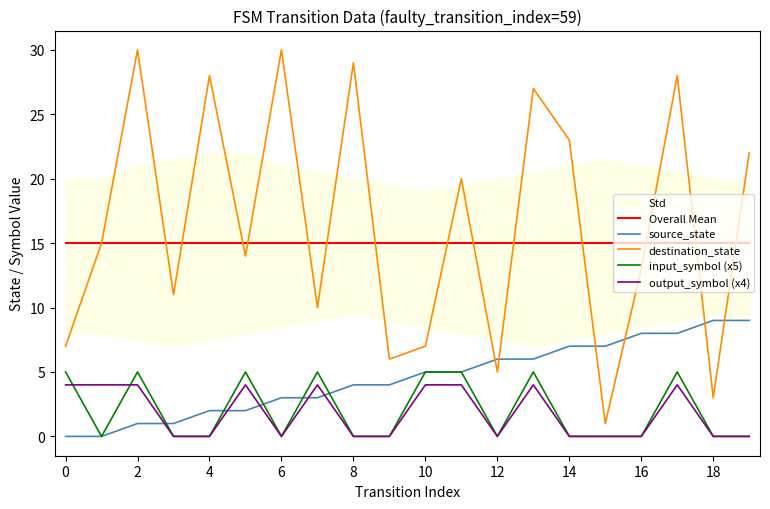

True or false: destination_state and output_symbol (x4) intersect in this chart.

False